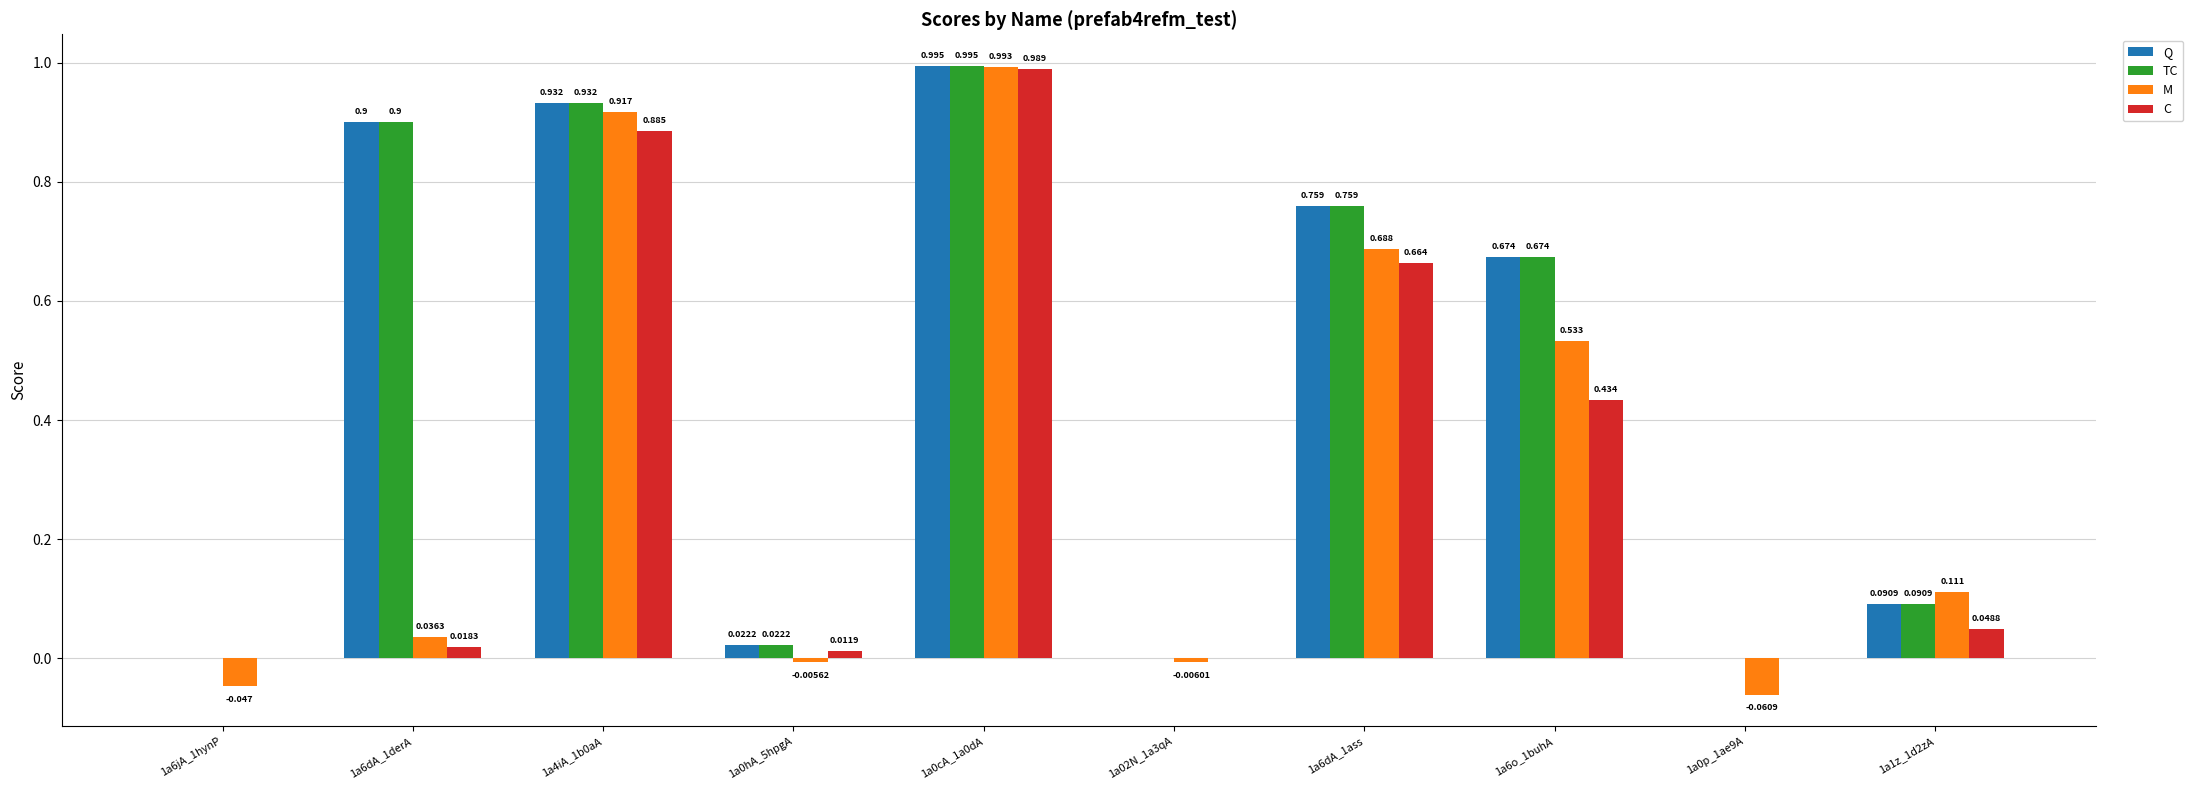

Between 1a6dA_1derA and 1a0cA_1a0dA, which series saw the biggest shift?

C